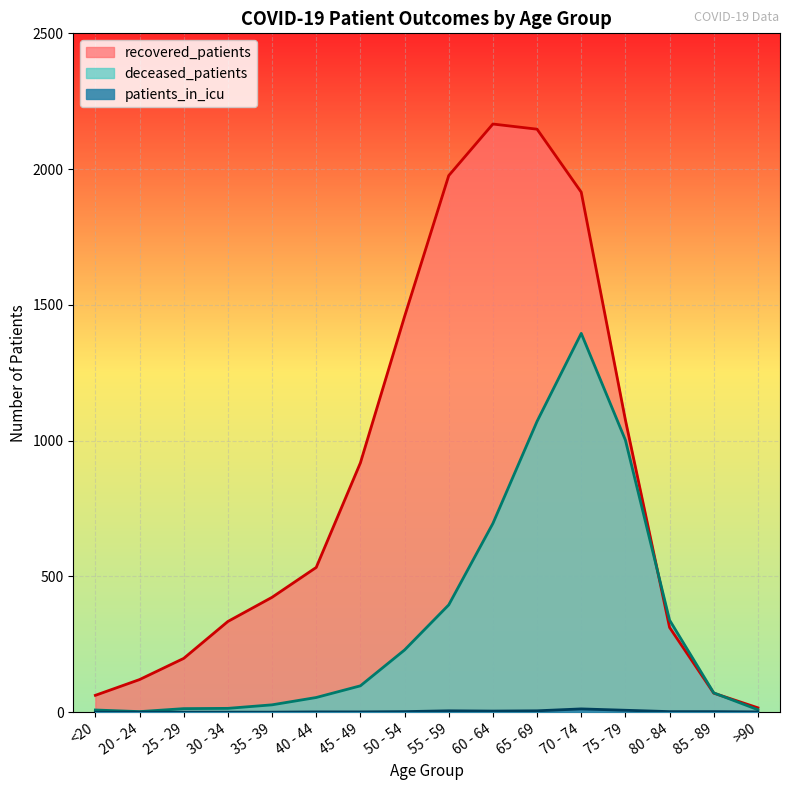

True or false: recovered_patients has more than 2 interior local peaks.

False